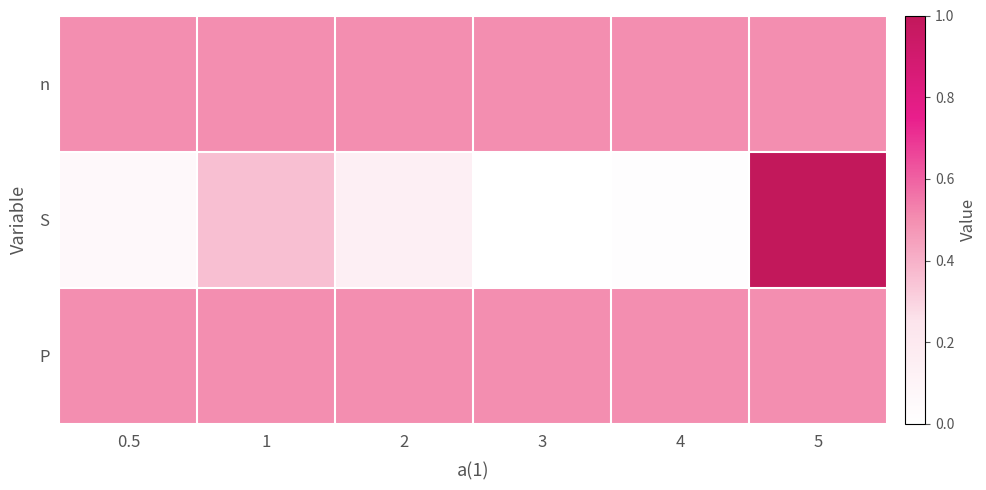

Reading left to right, list all the values displayed in this chart.

n: 0.5=0.5	1=0.5	2=0.5	3=0.5	4=0.5	5=0.5
S: 0.5=0.1	1=0.4	2=0.1	3=0.0	4=0.0	5=1.0
P: 0.5=0.5	1=0.5	2=0.5	3=0.5	4=0.5	5=0.5